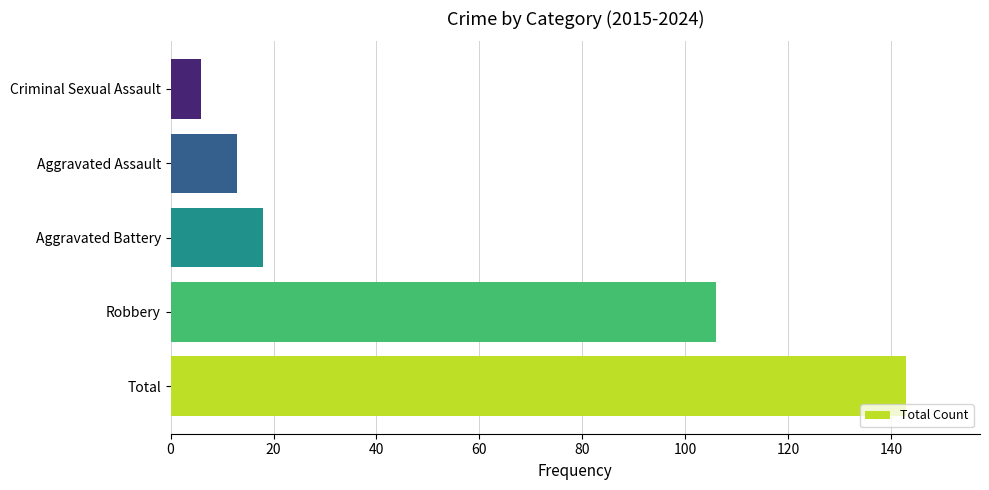

What is the ratio of the value at Total to the value at Robbery?

1.3